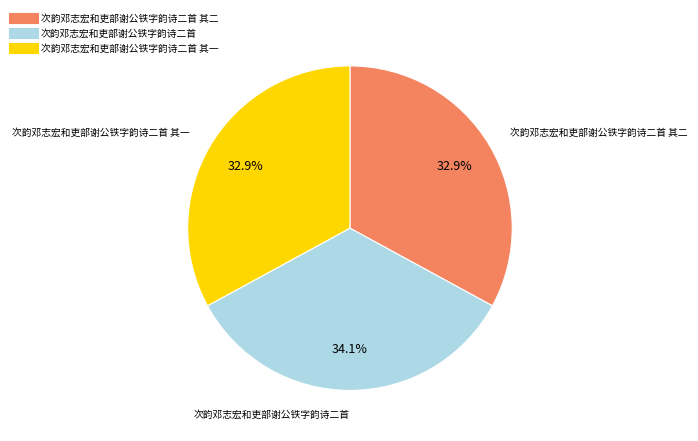

Is there any slice that represents more than half of the pie?

No